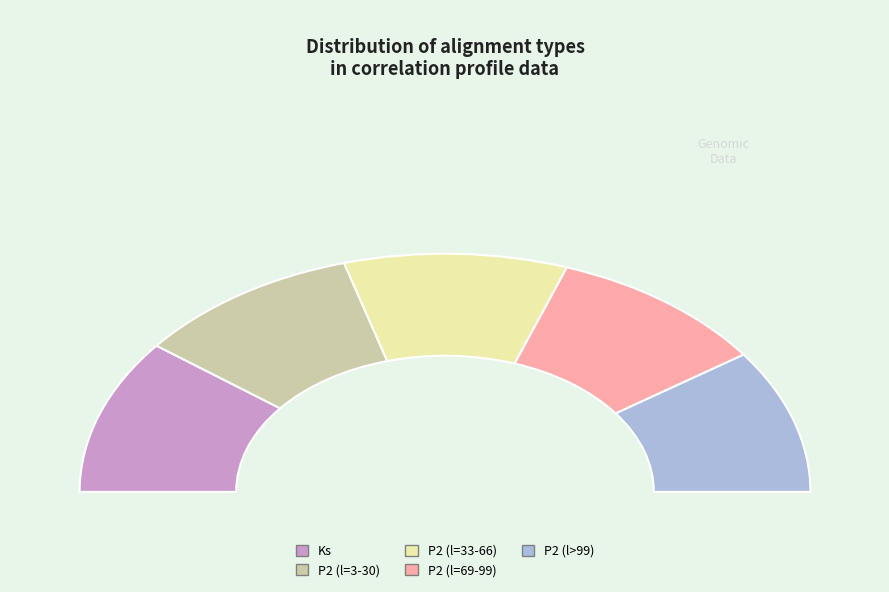

To the nearest percent, what is the difference between the largest and smallest slice percentages?

1%